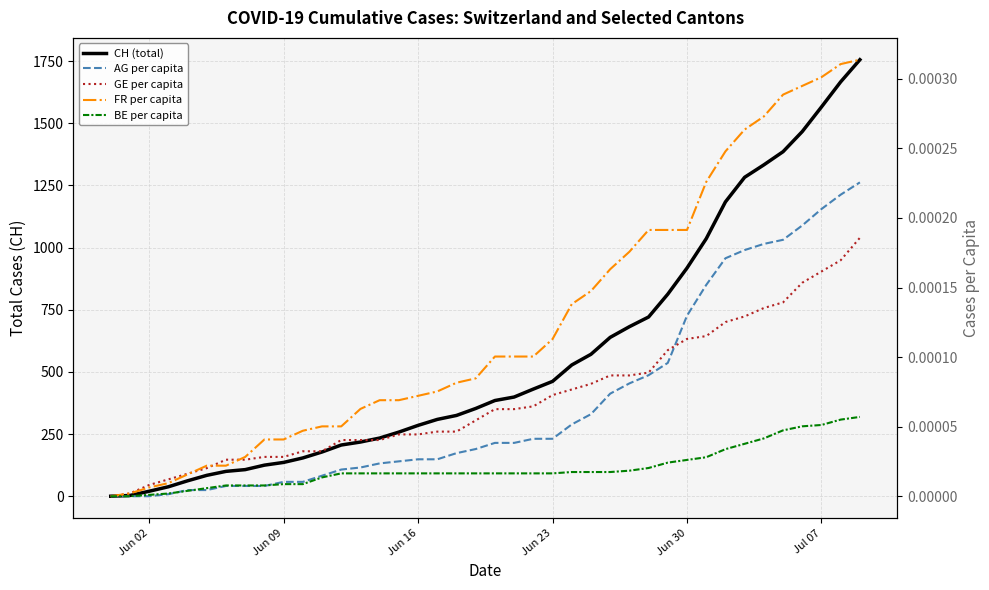

True or false: GE per capita and BE per capita intersect in this chart.

False